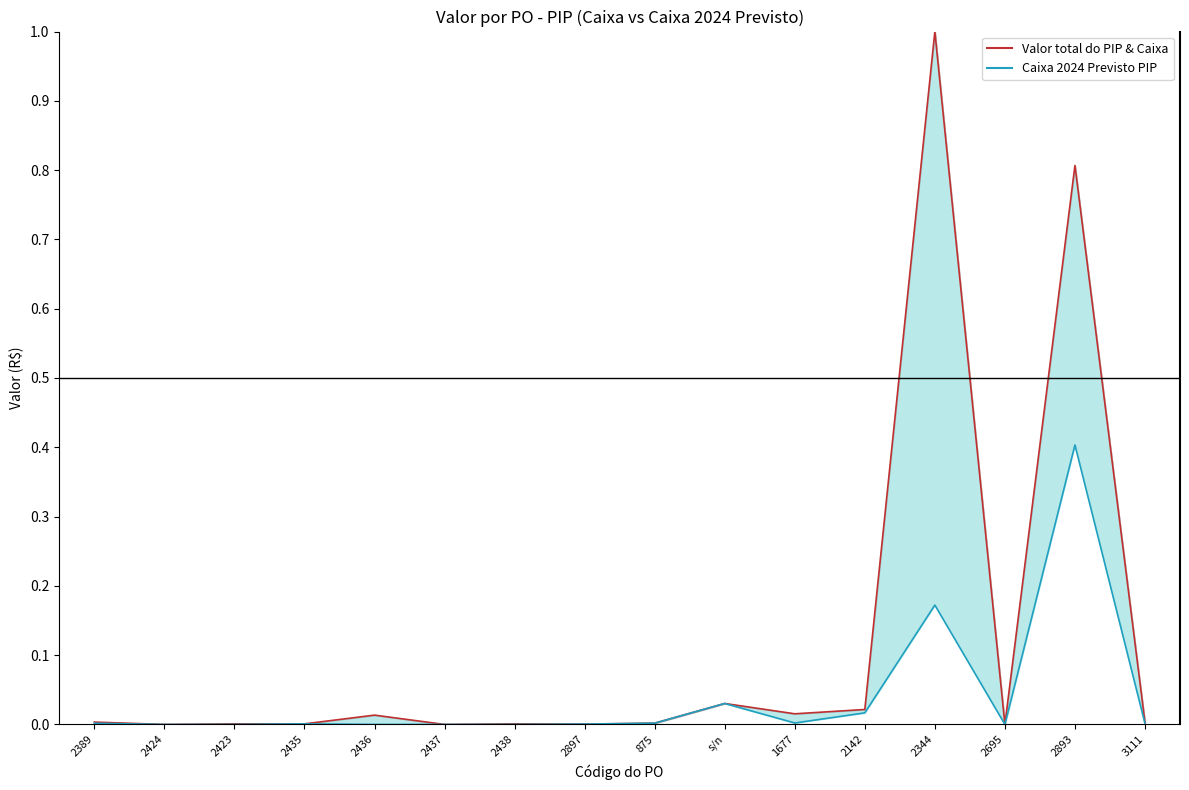

What is the maximum value for Valor total do PIP?

1.0